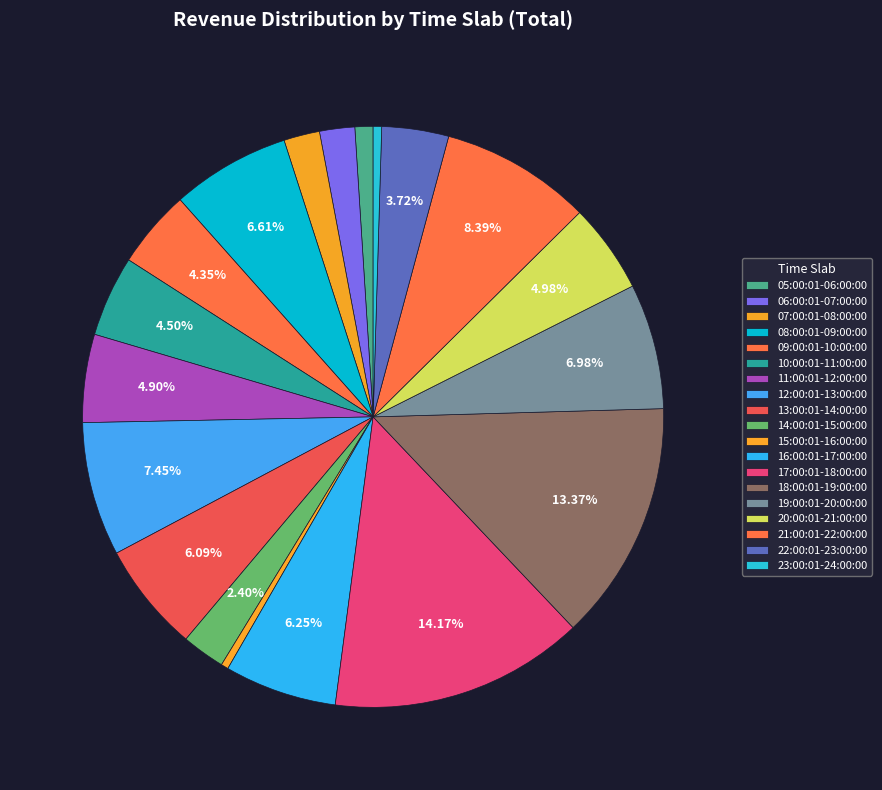

The 16:00:01-17:00:00 slice represents 1% of the pie. True or false?

False